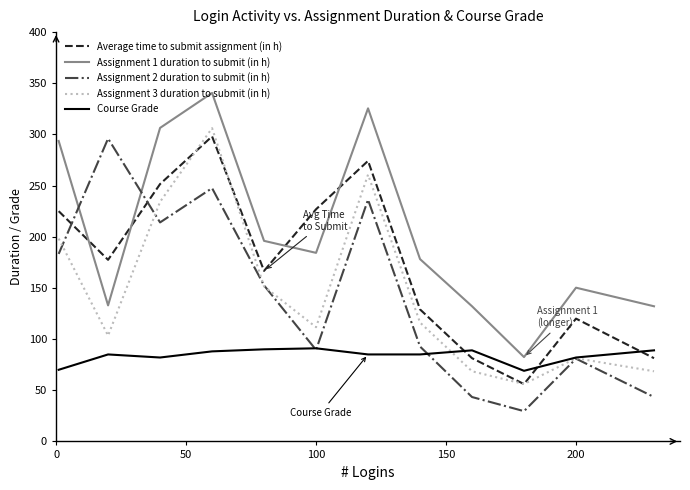

True or false: Average time to submit assignment (in h) and Assignment 1 duration to submit (in h) intersect in this chart.

True